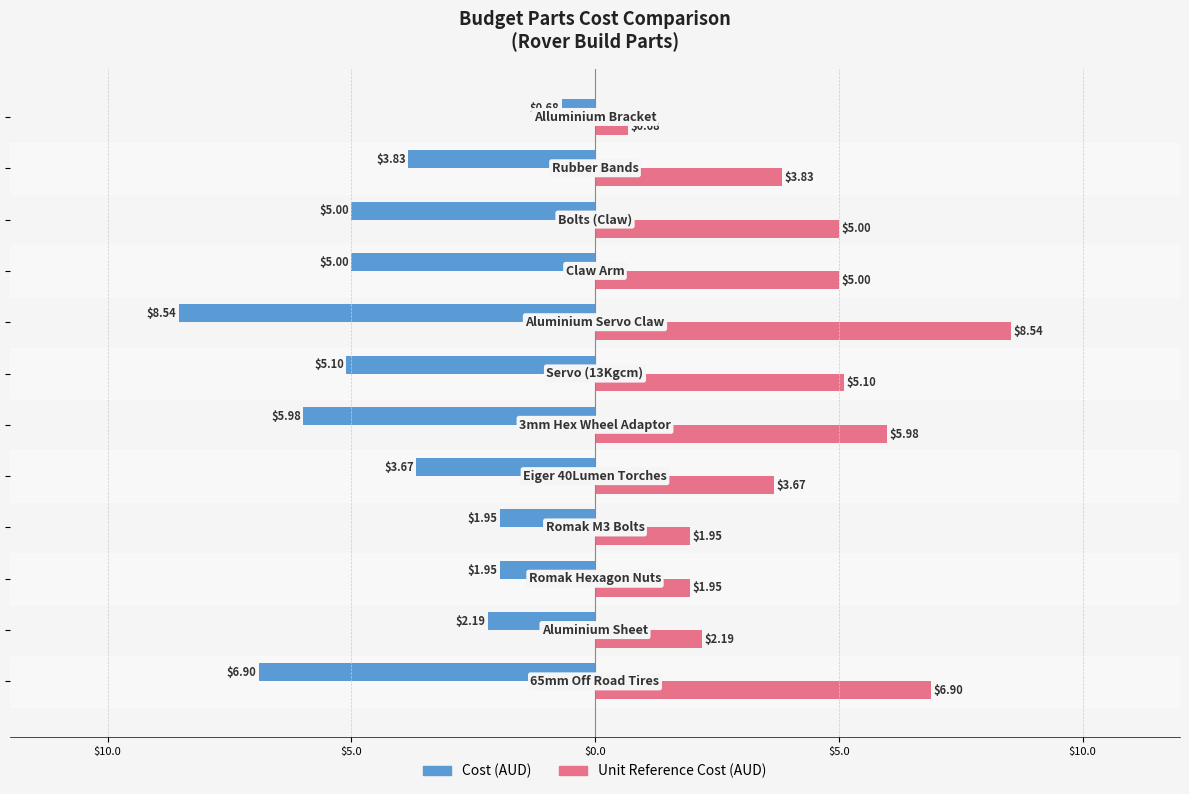

What is the average value of the Cost (AUD) series?

-4.2